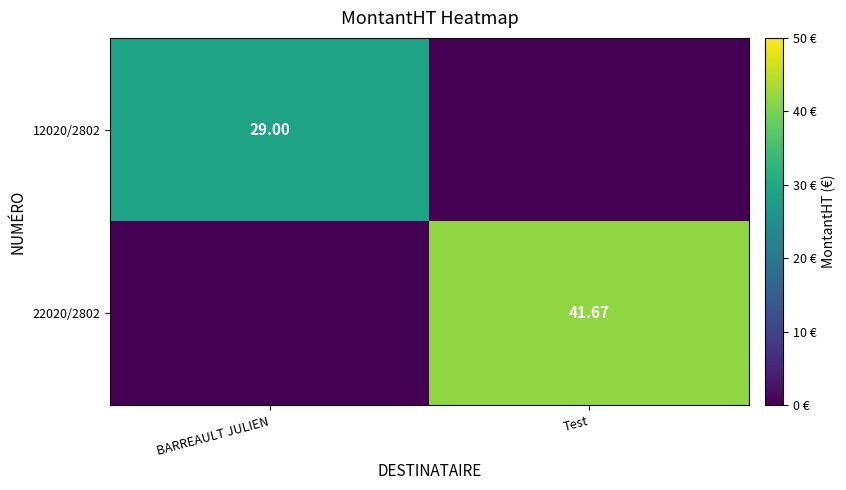

How many categories are shown in the chart?

2